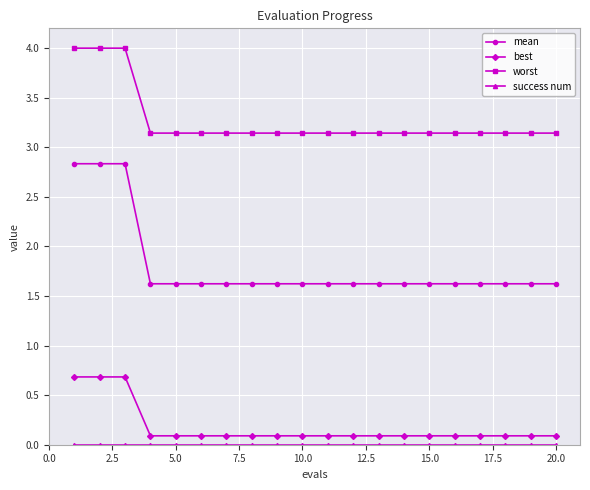

True or false: worst and best cross at least once.

False